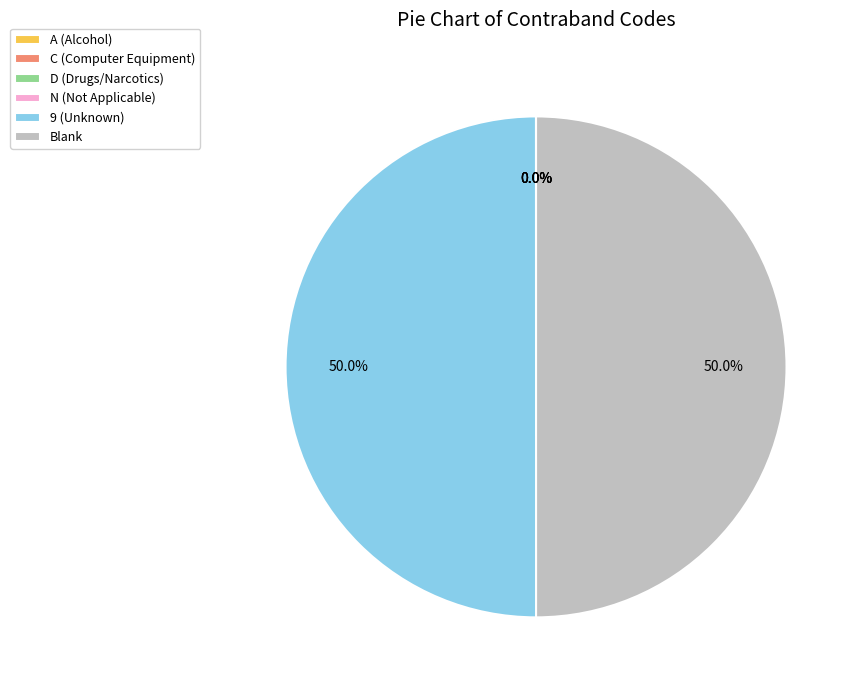

True or false: 9 (Unknown) accounts for 50% of the total.

True